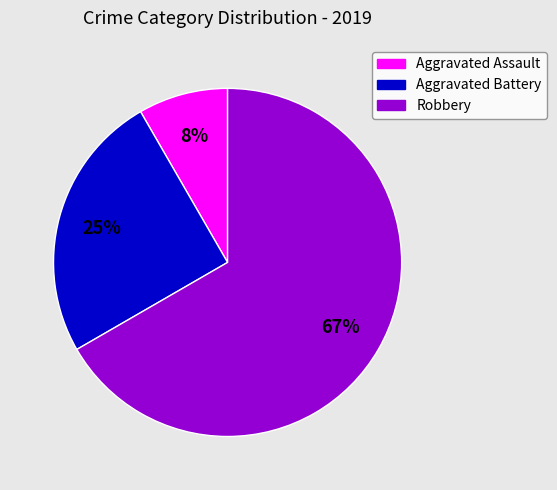

True or false: Aggravated Battery accounts for 35% of the total.

False